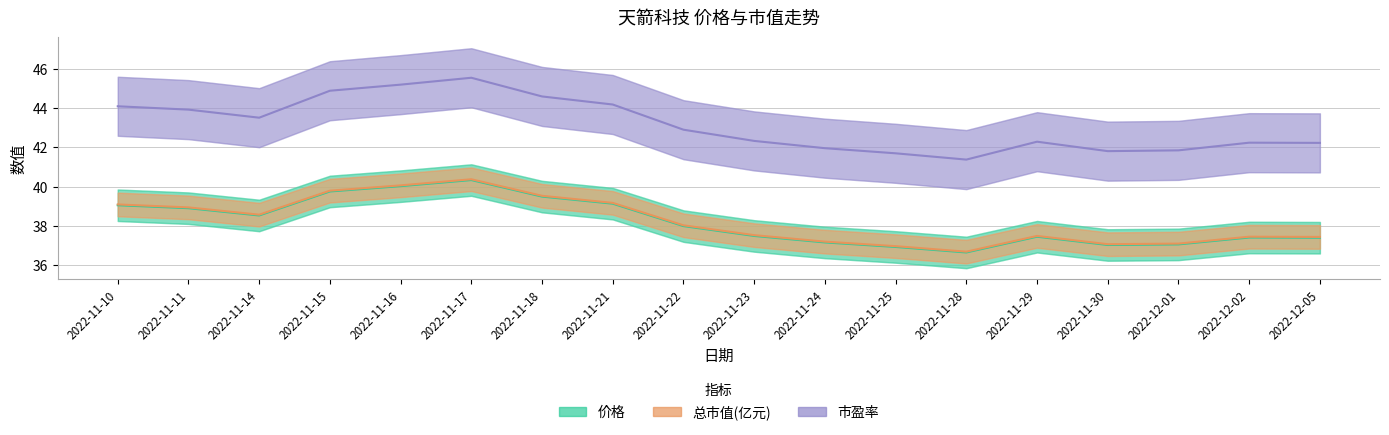

How many series are shown in this chart?

3